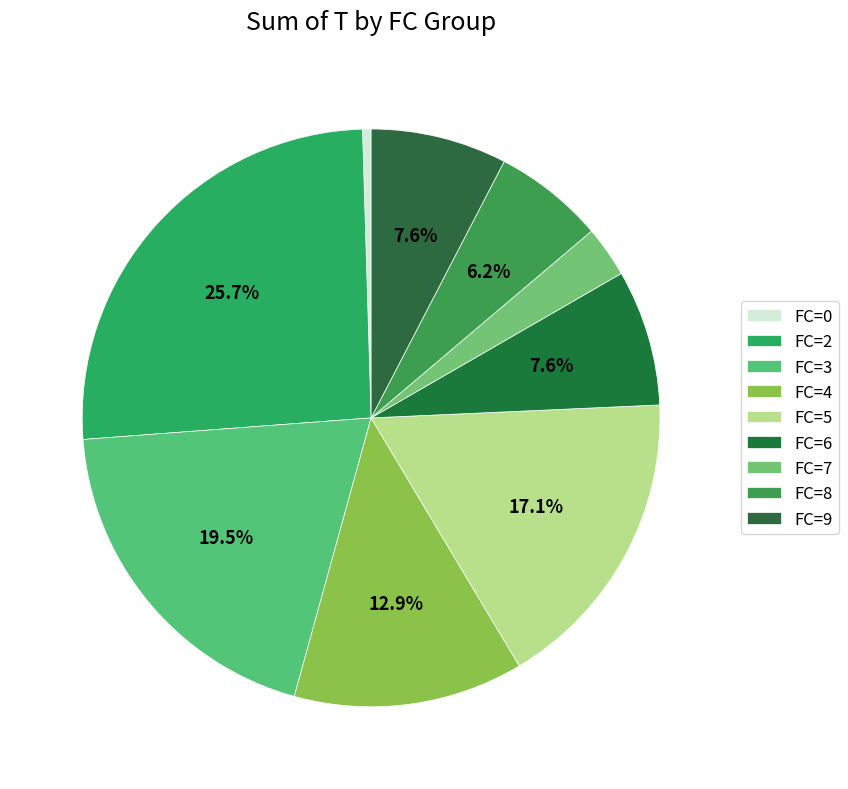

How many slices are in this pie chart?

9